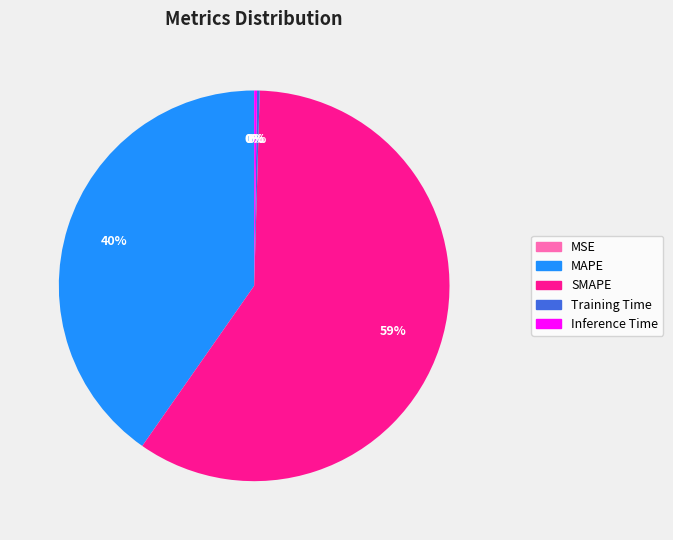

How many segments does this pie chart have?

5